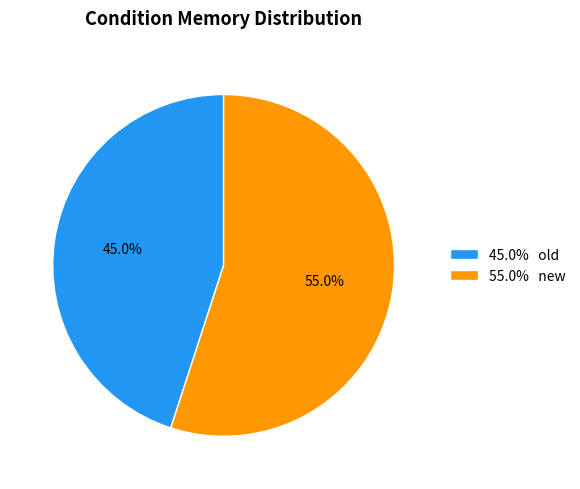

Count the number of slices in the pie.

2